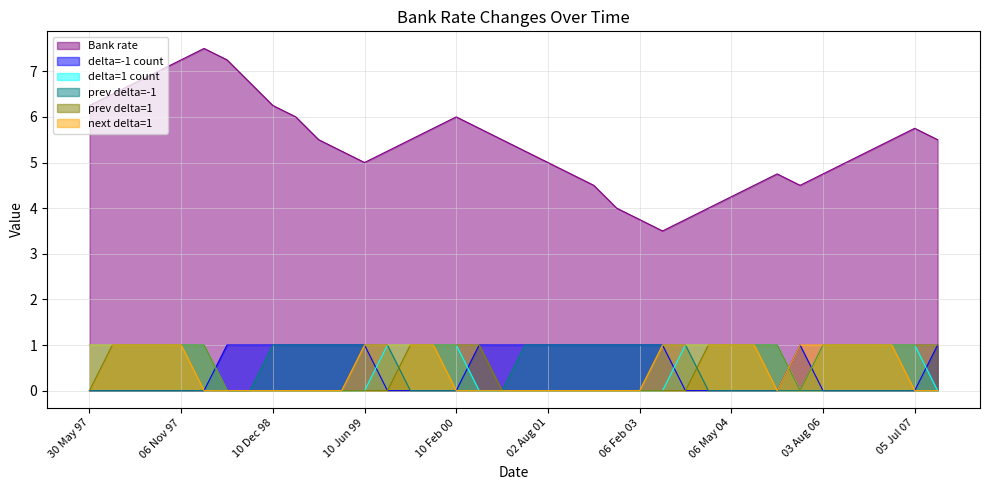

True or false: Bank rate and delta=1 count cross at least once.

False